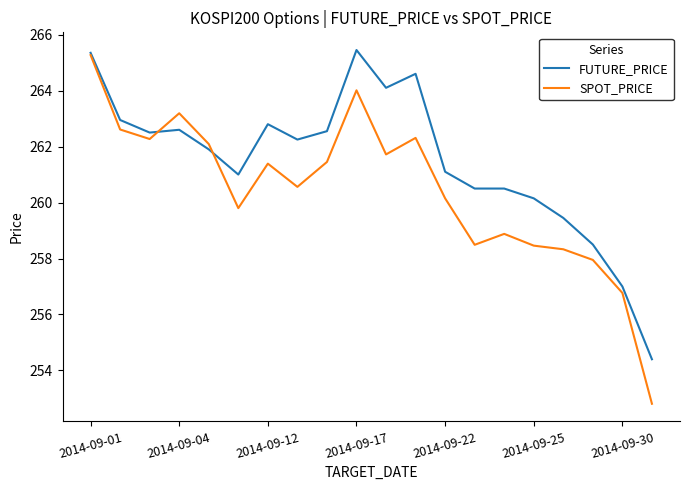

Rank the series by their average value, from highest to lowest.

FUTURE_PRICE, SPOT_PRICE